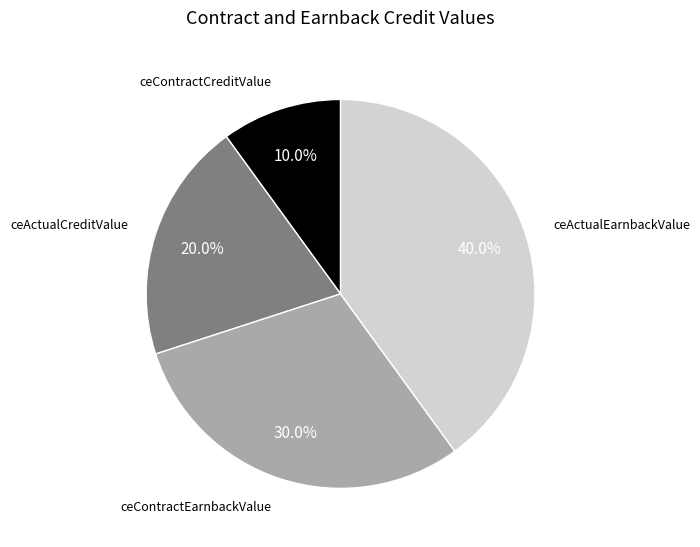

Count the number of slices in the pie.

4